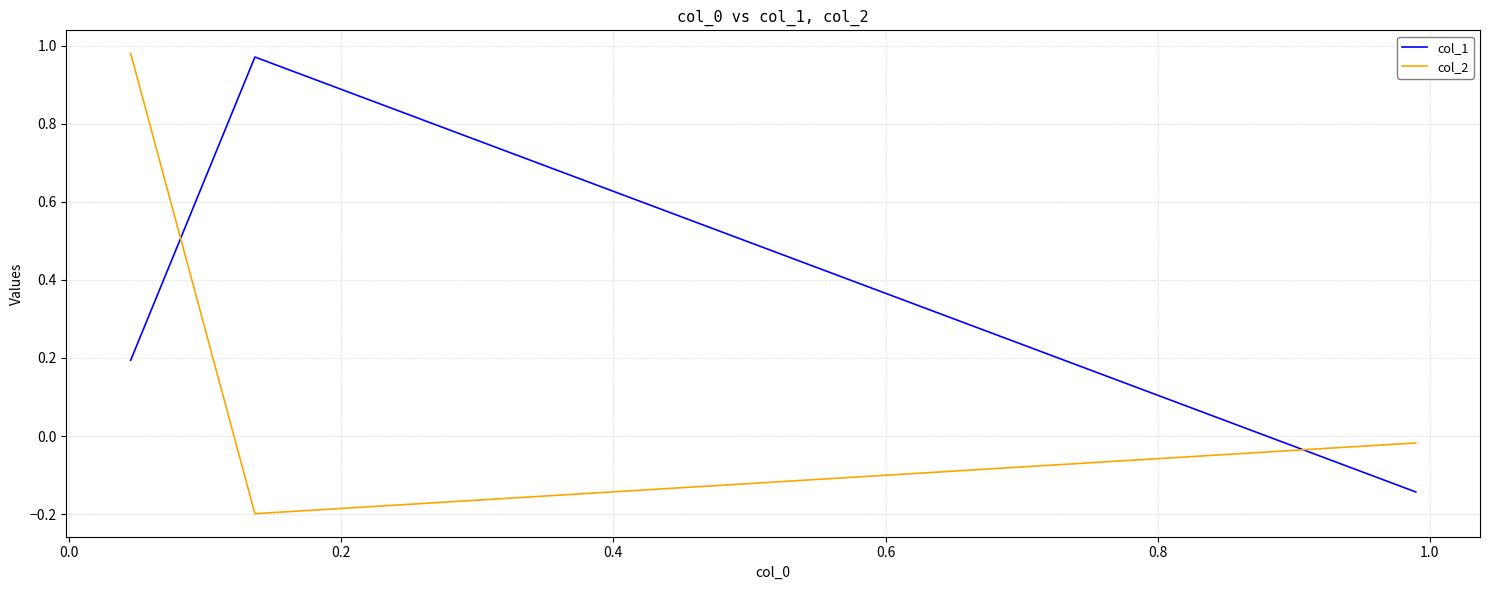

At 0.0, list the series in order from smallest to largest.

col_2, col_1